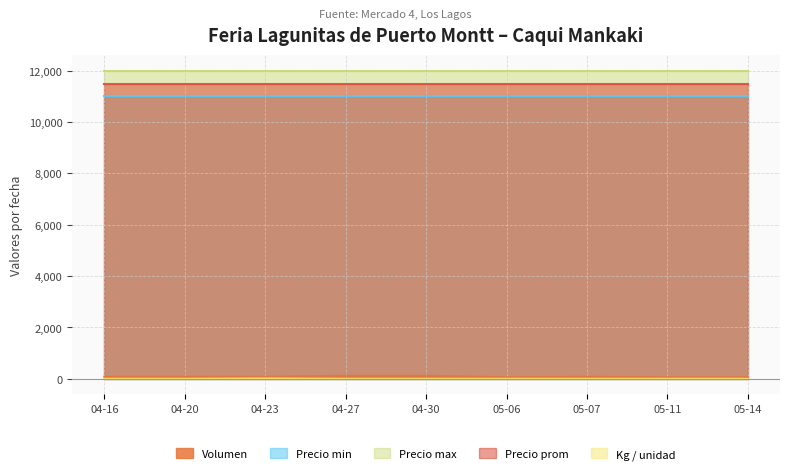

True or false: Precio prom and Precio min intersect in this chart.

False